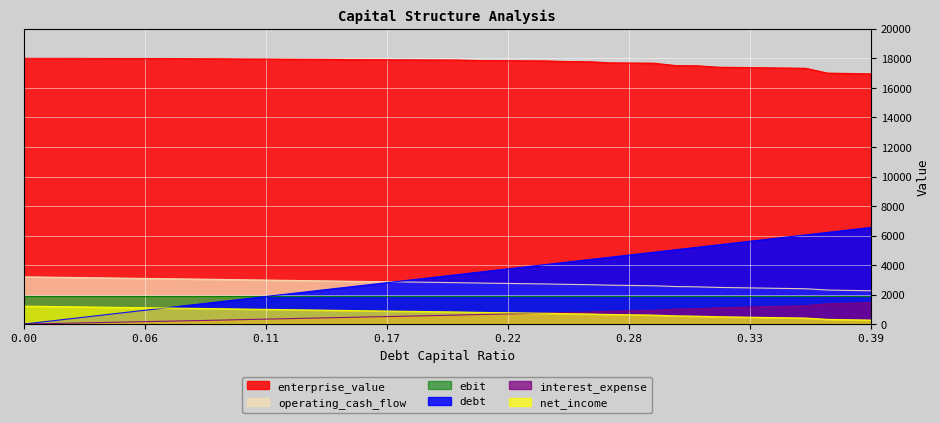

How many intersections are there between net_income and debt?

1